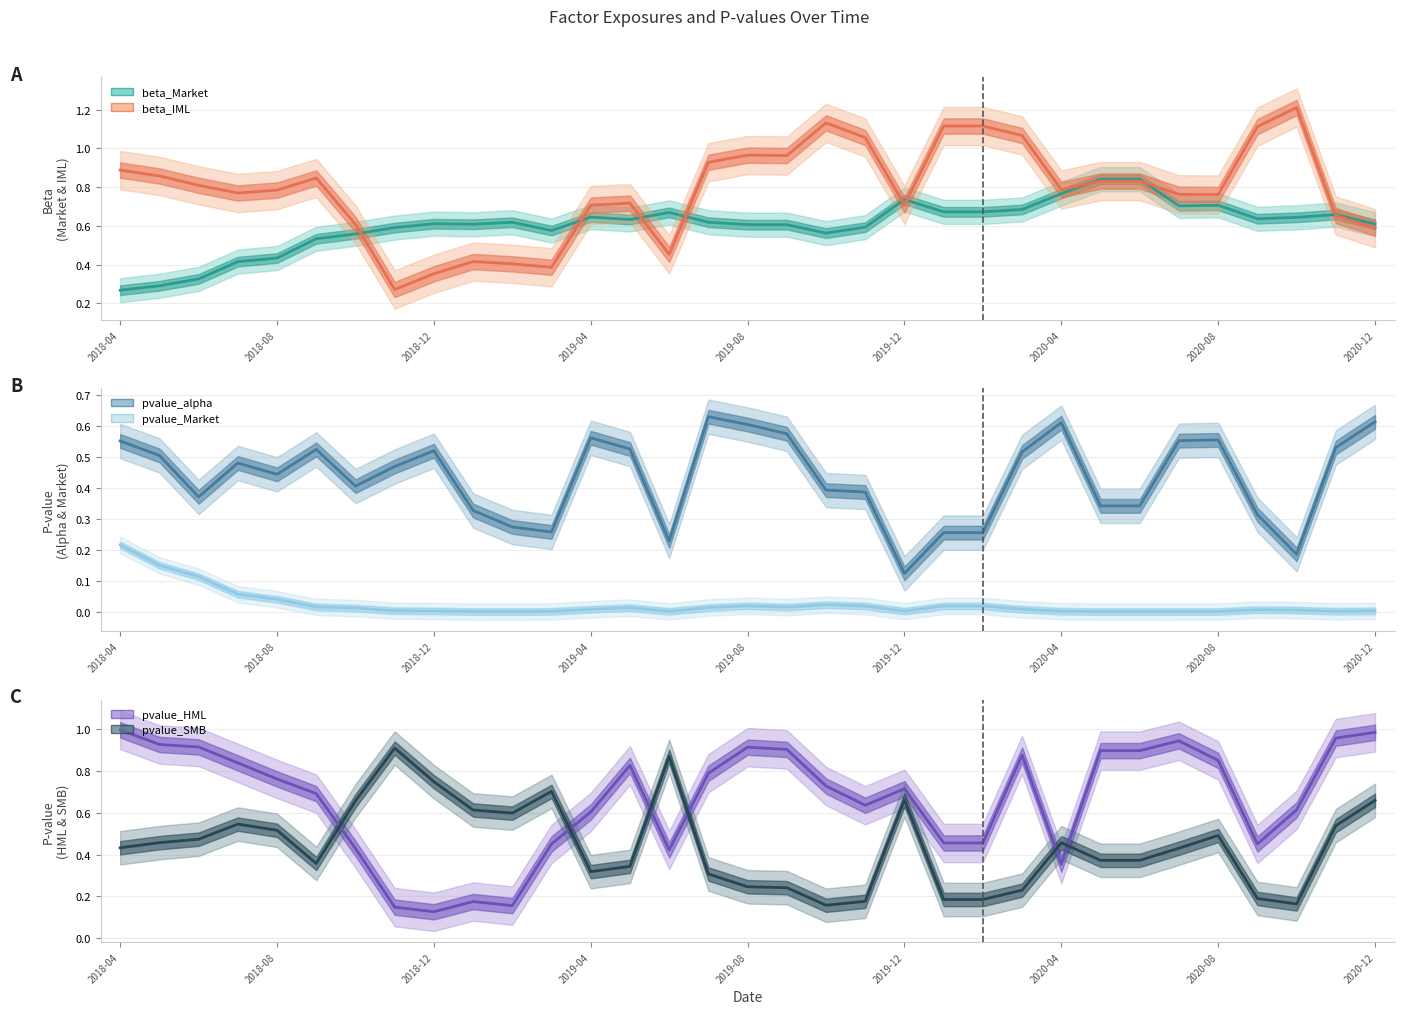

Is this an area chart (filled region under the line)?

No